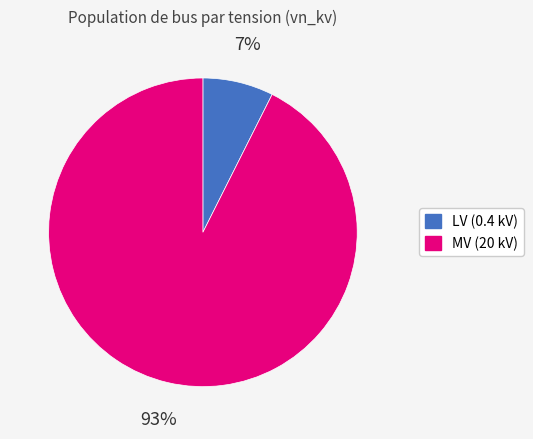

To the nearest percent, what is the average slice percentage?

50%